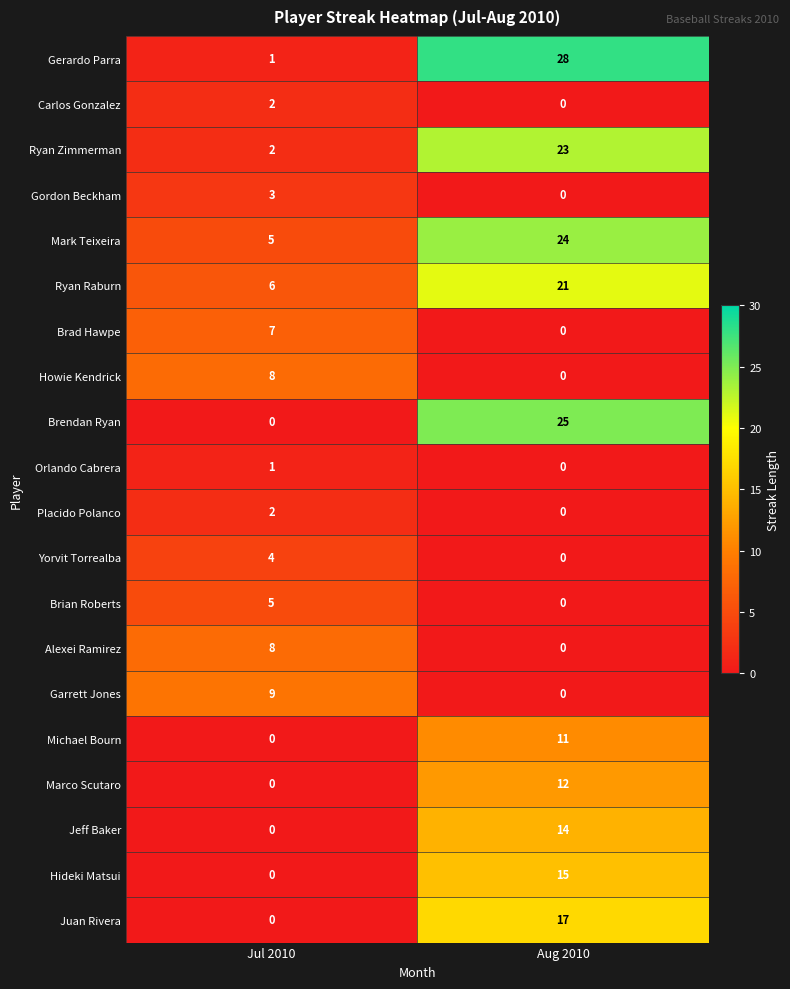

Which series has the widest spread of values?

Gerardo Parra